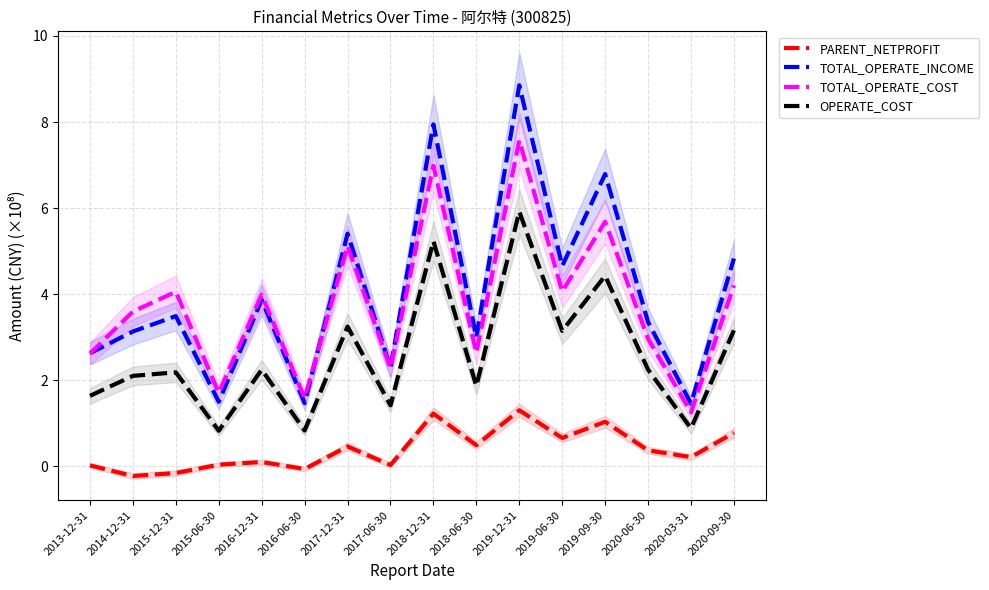

Read the TOTAL_OPERATE_INCOME value at 2014-12-31.

3.1